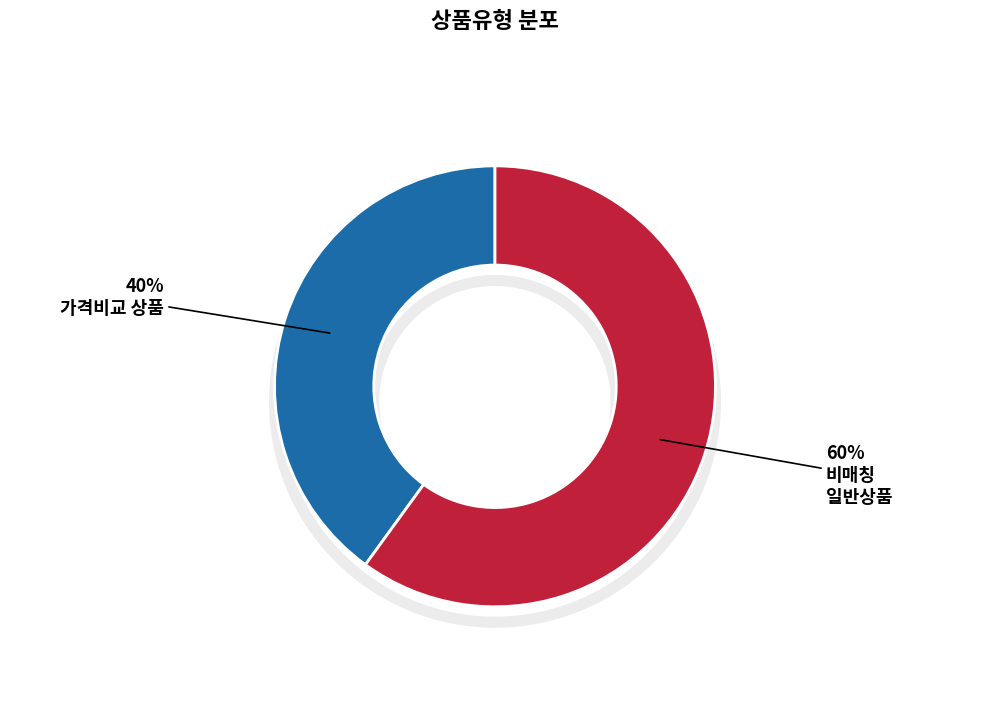

How many slices are in this pie chart?

2